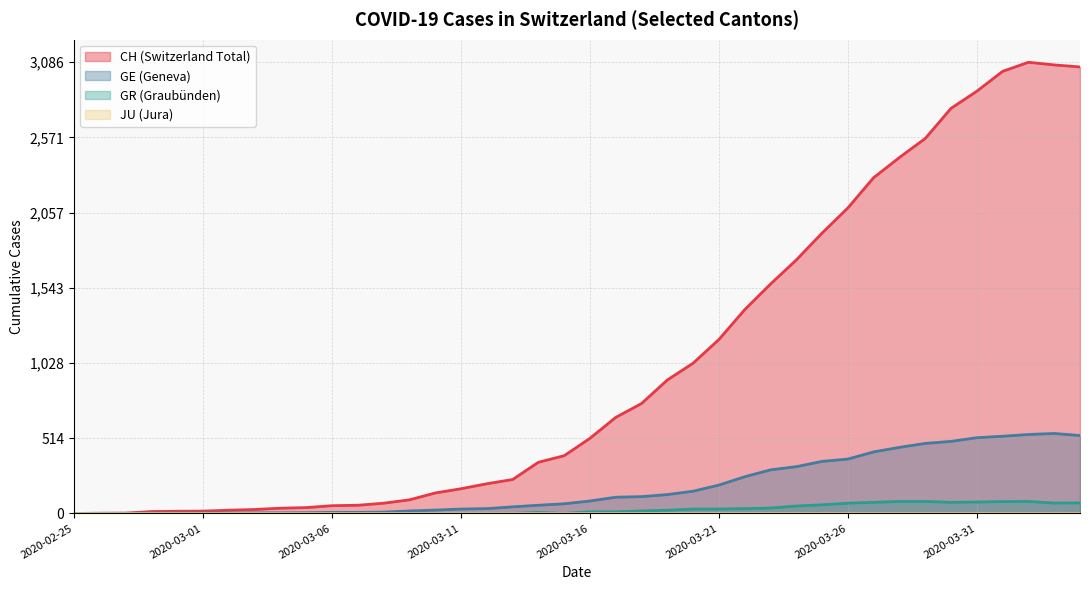

Does the chart have visible grid lines?

Yes